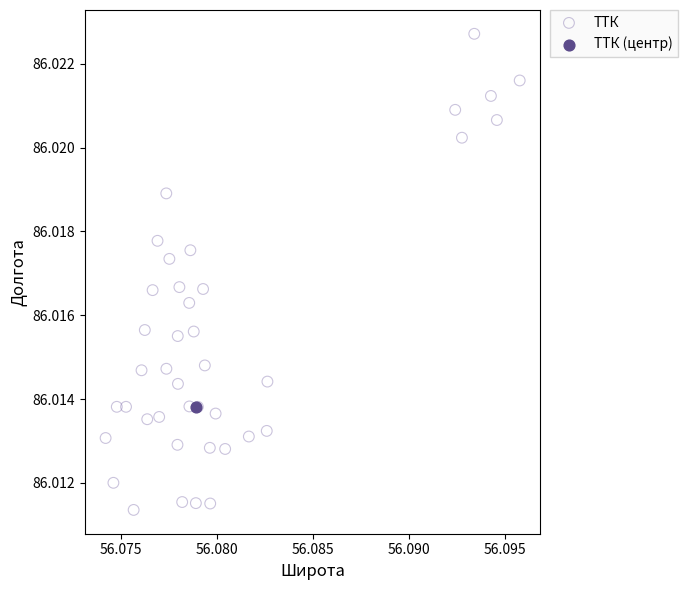

What are all the series names shown in the legend?

ТТК, ТТК (центр)